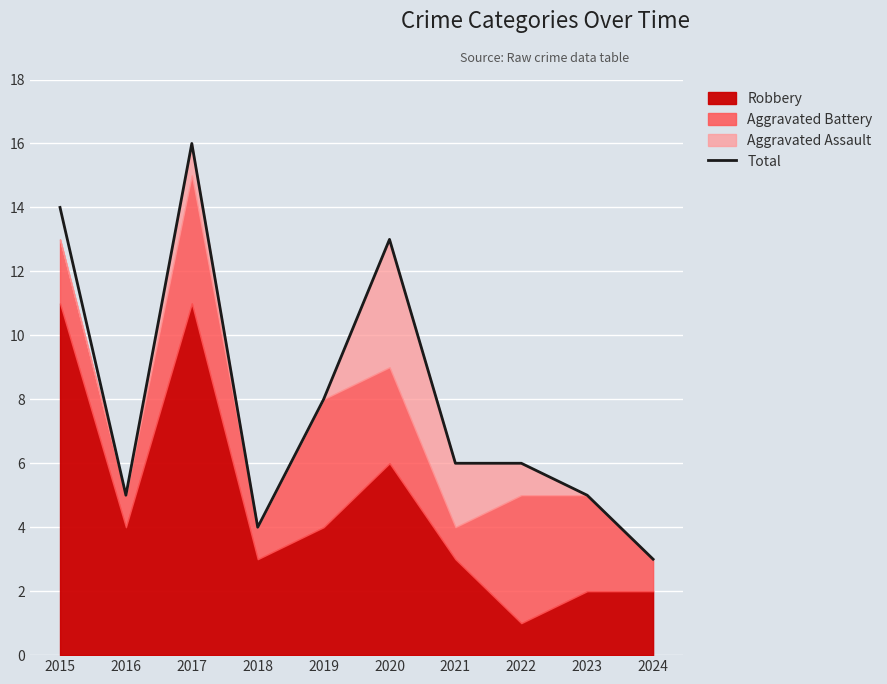

True or false: the data shows 8 at 2019.

True